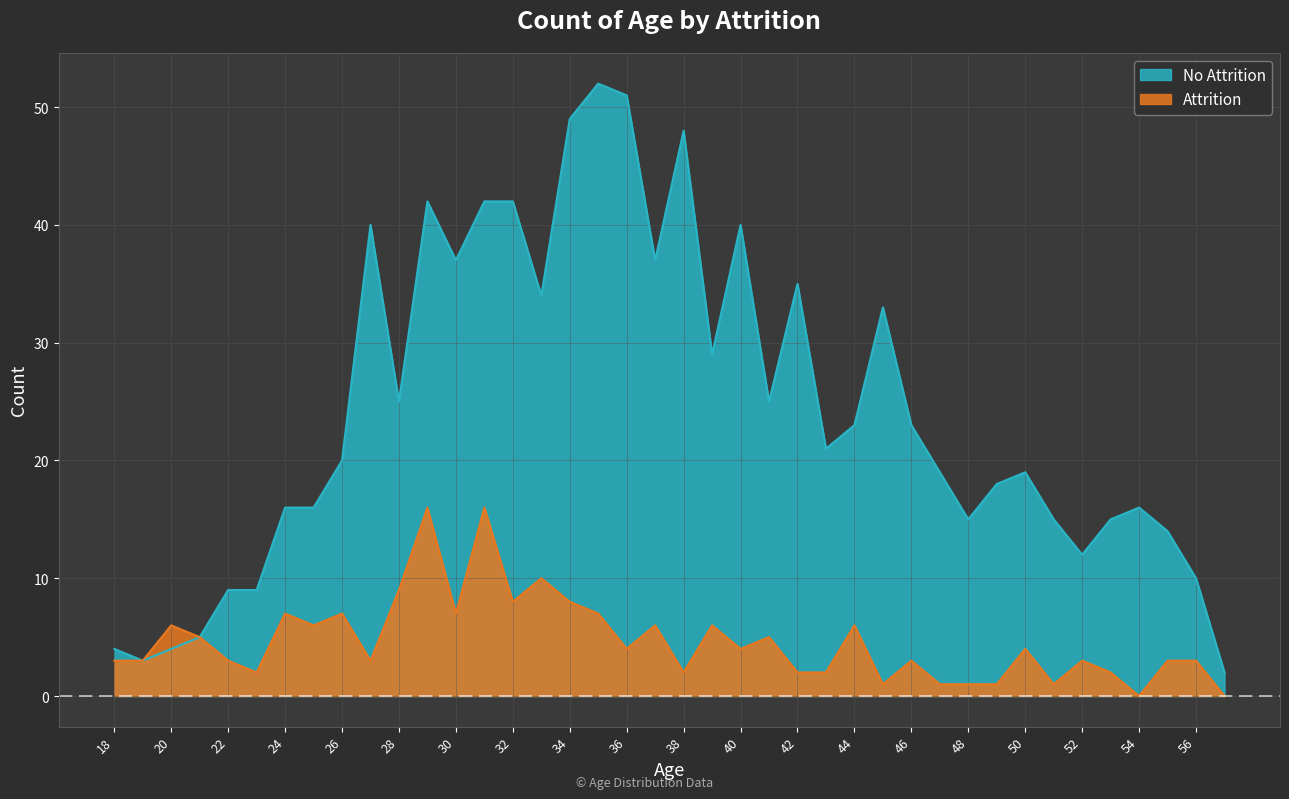

How many values in the Attrition series are below 4?

20